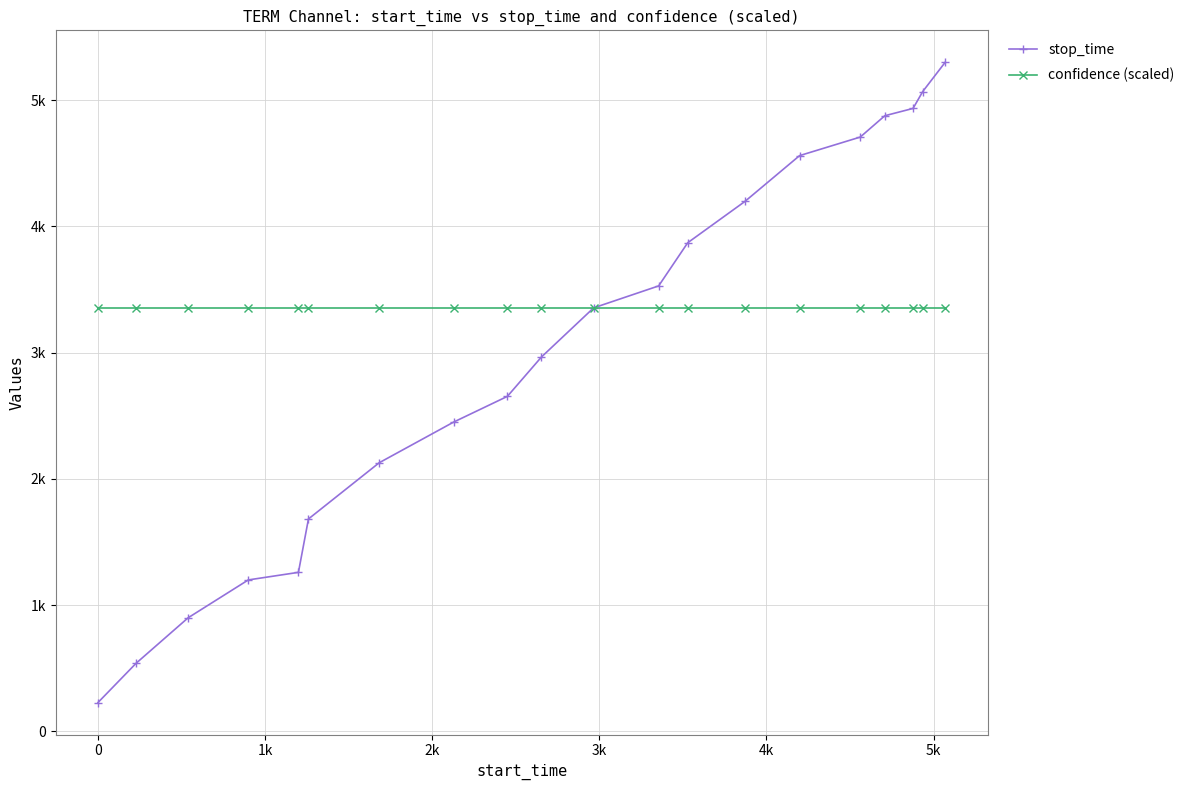

Reading right to left, list all the values displayed in this chart.

stop_time: 5299.0	5068.0	4934.0	4876.0	4707.0	4560.0	4197.0	3870.0	3528.0	3354.0	2965.0	2653.0	2449.0	2127.0	1682.0	1259.0	1199.0	899.0	539.0	228.0
confidence (scaled): 3354.6	3354.6	3354.6	3354.6	3354.6	3354.6	3354.6	3354.6	3354.6	3354.6	3354.6	3354.6	3354.6	3354.6	3354.6	3354.6	3354.6	3354.6	3354.6	3354.6